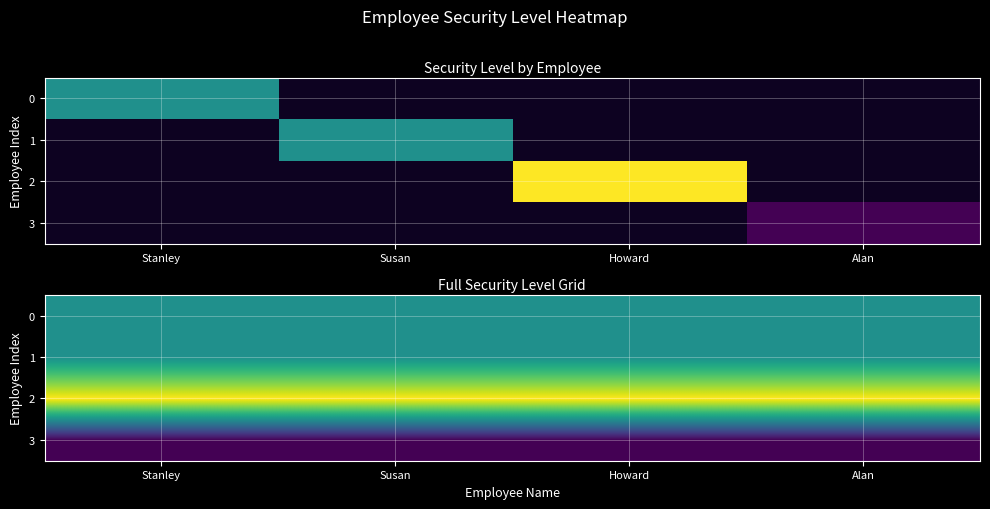

What is the approximate value of 1 at Howard?

3